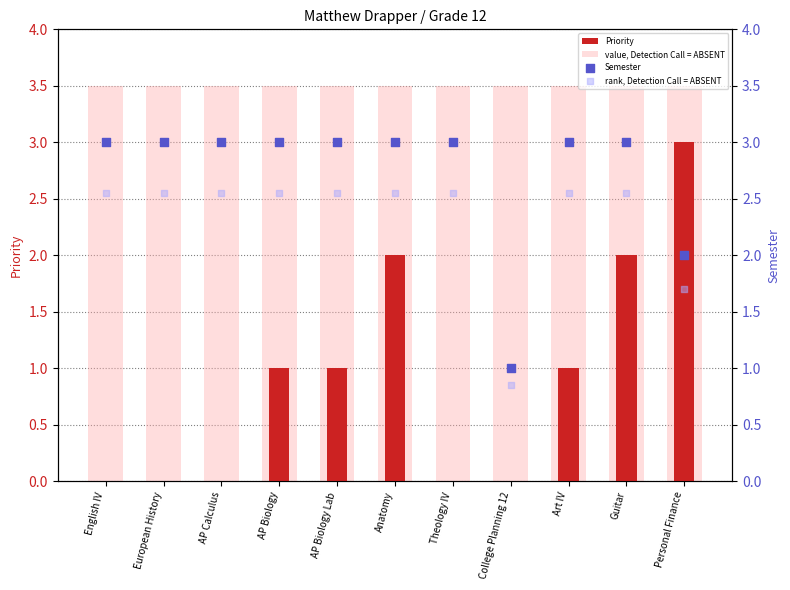

What are all the series names shown in the legend?

Priority, value, Detection Call = ABSENT, Semester, rank, Detection Call = ABSENT